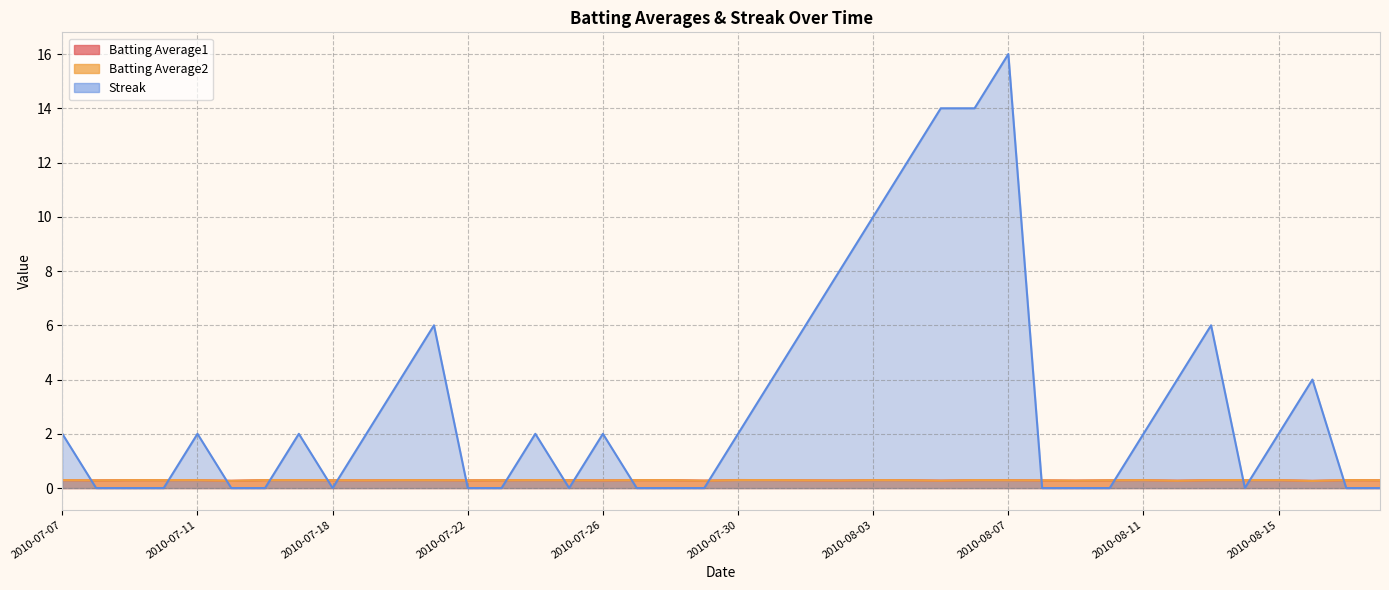

Between 2010-08-09 and 2010-08-15, which is larger?

2010-08-15